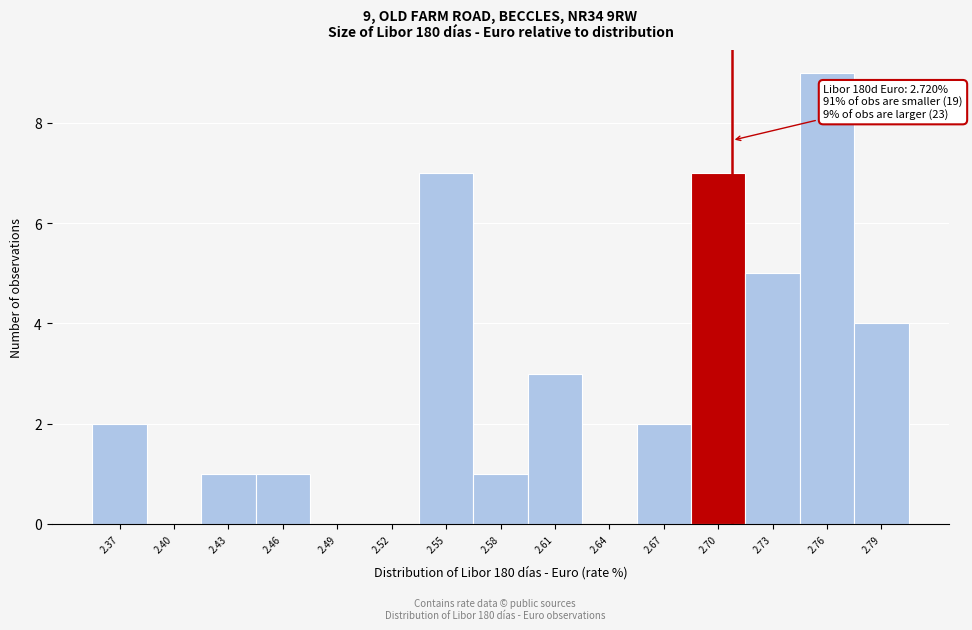

Reading left to right, what are all the values shown in this chart?

2.37=2	2.40=0	2.43=1	2.46=1	2.49=0	2.52=0	2.55=7	2.58=1	2.61=3	2.64=0	2.67=2	2.70=7	2.73=5	2.76=9	2.79=4